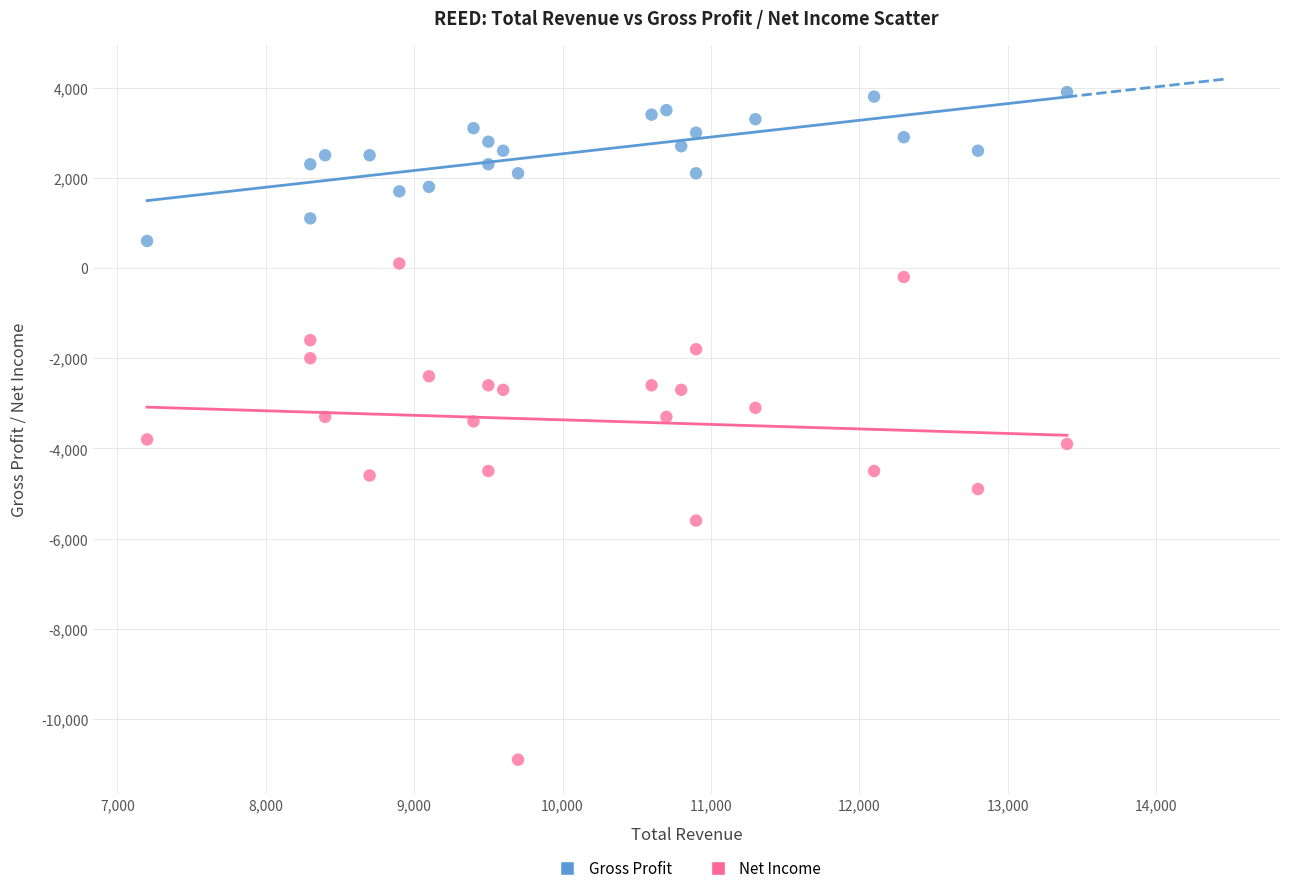

What are all the series names shown in the legend?

Gross Profit, Net Income